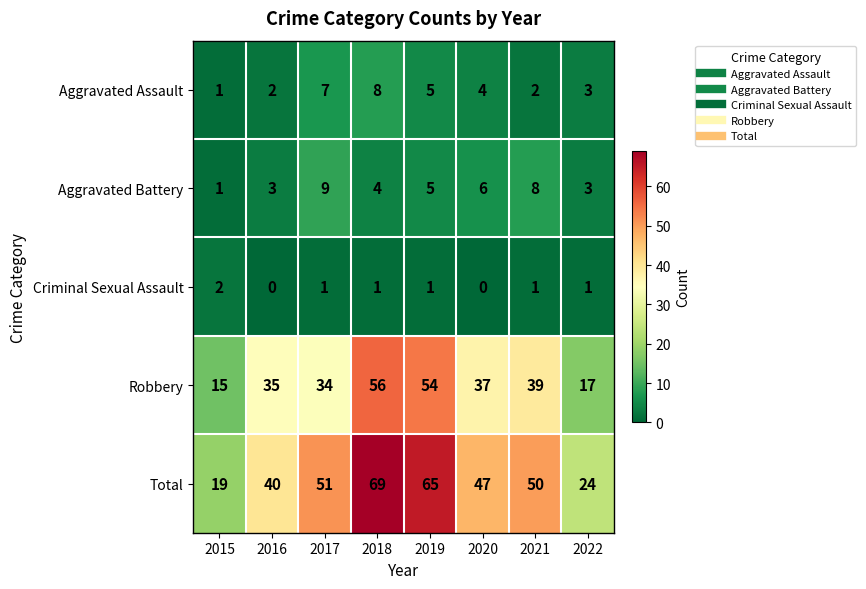

Where is Total nearest to the value 44?

2020